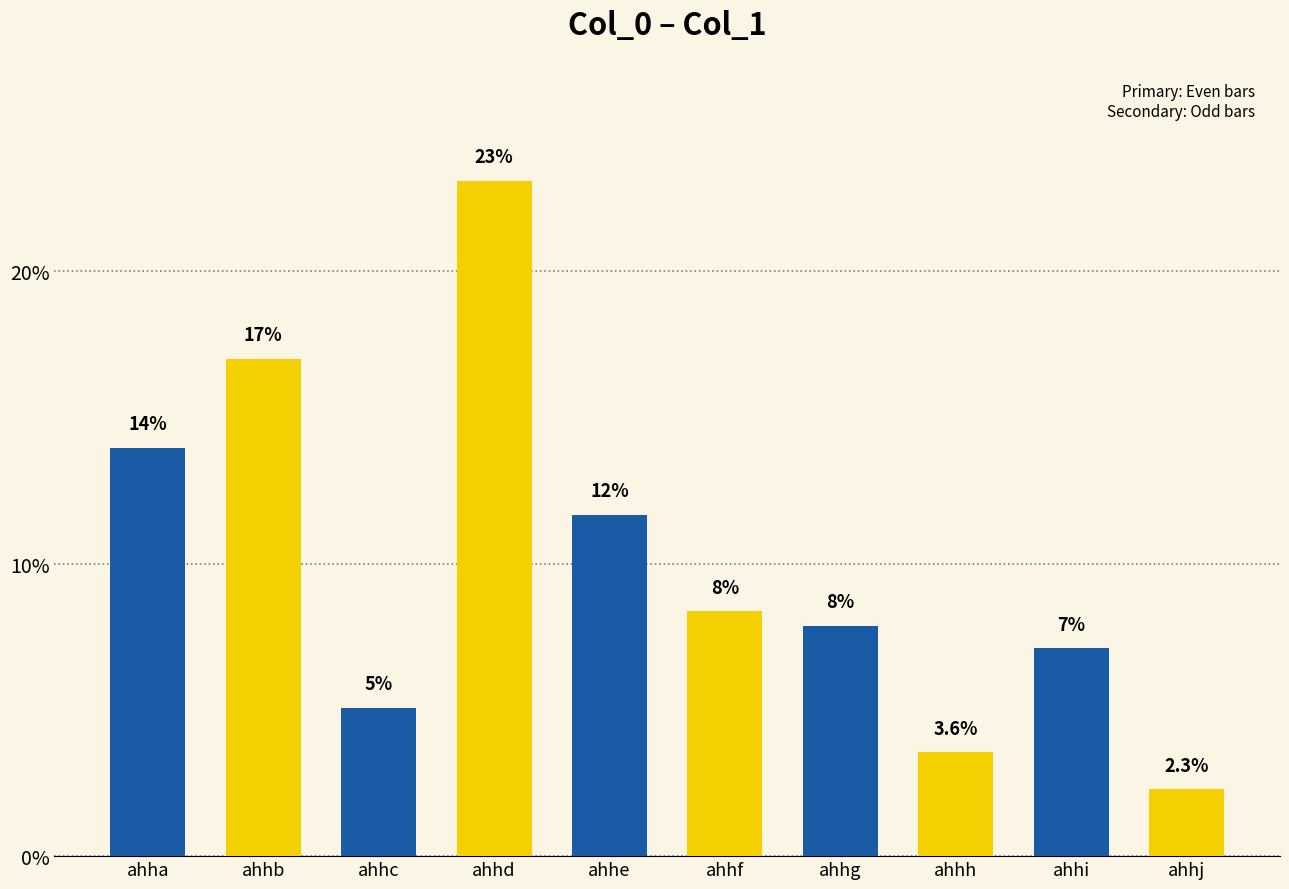

How many bars are there in total?

10